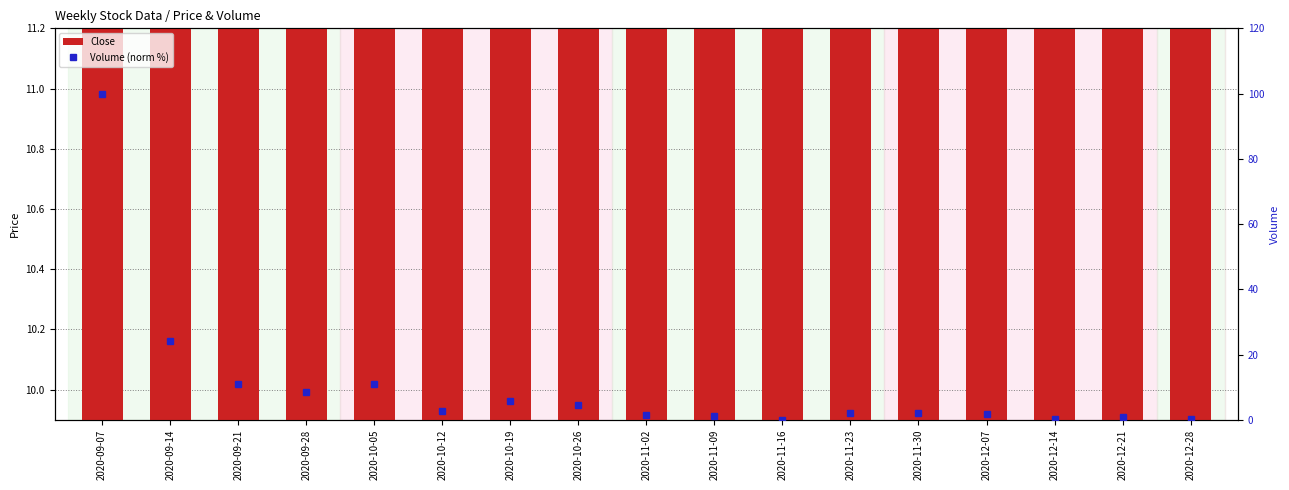

Does the chart contain stacked bars?

No